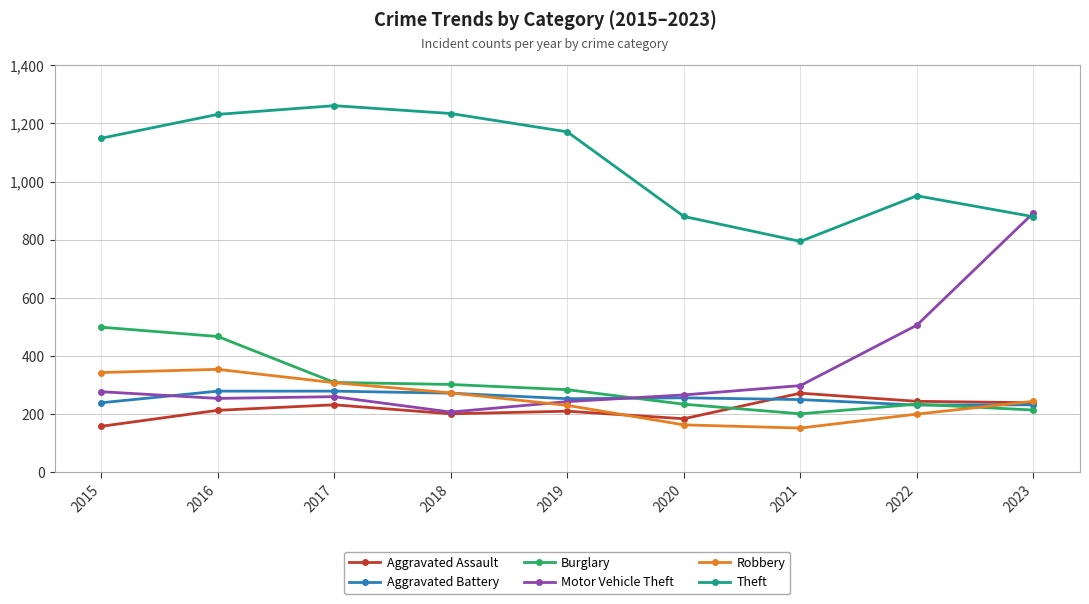

Does the chart display data point markers on the line(s)?

Yes